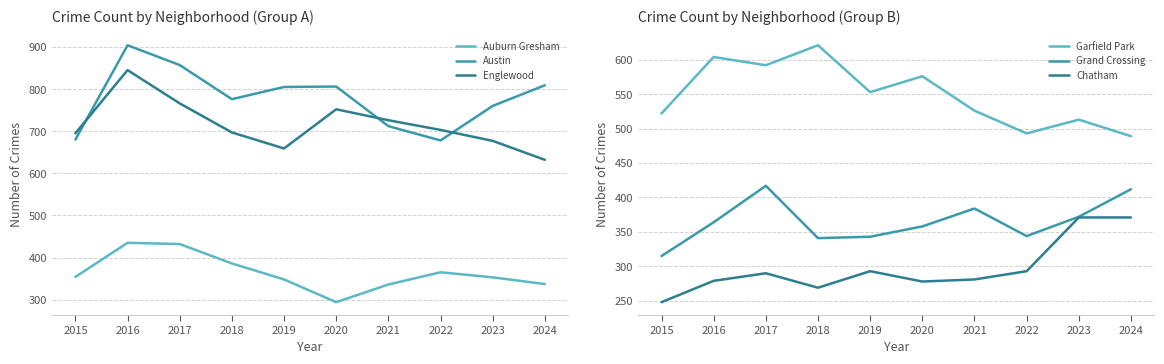

How many data points does each series have?

10